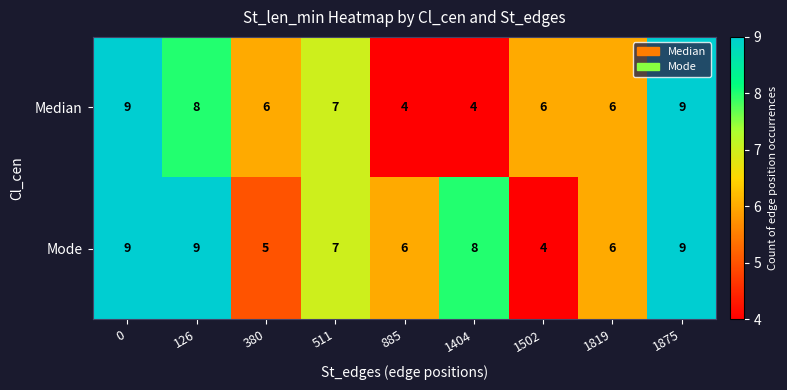

Is it true that Median equals 4 at 885?

True